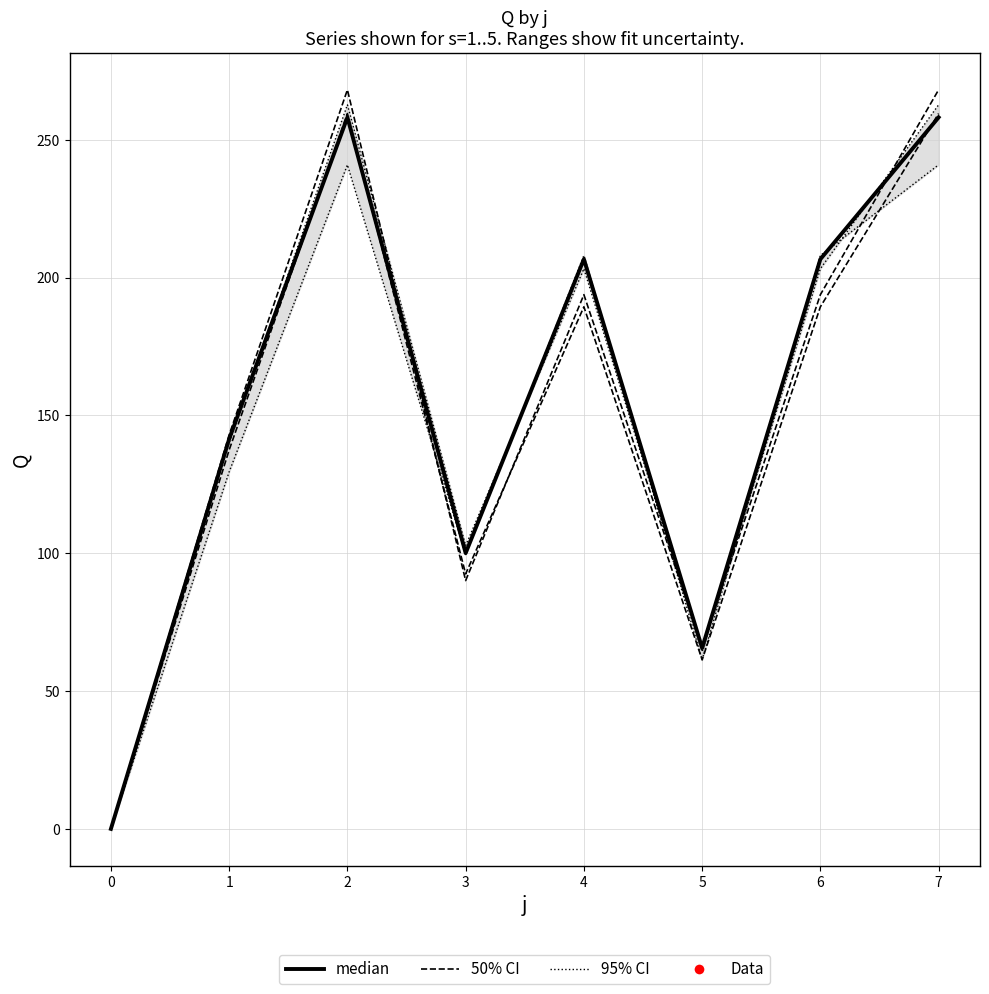

Which series has the largest total across all categories?

median